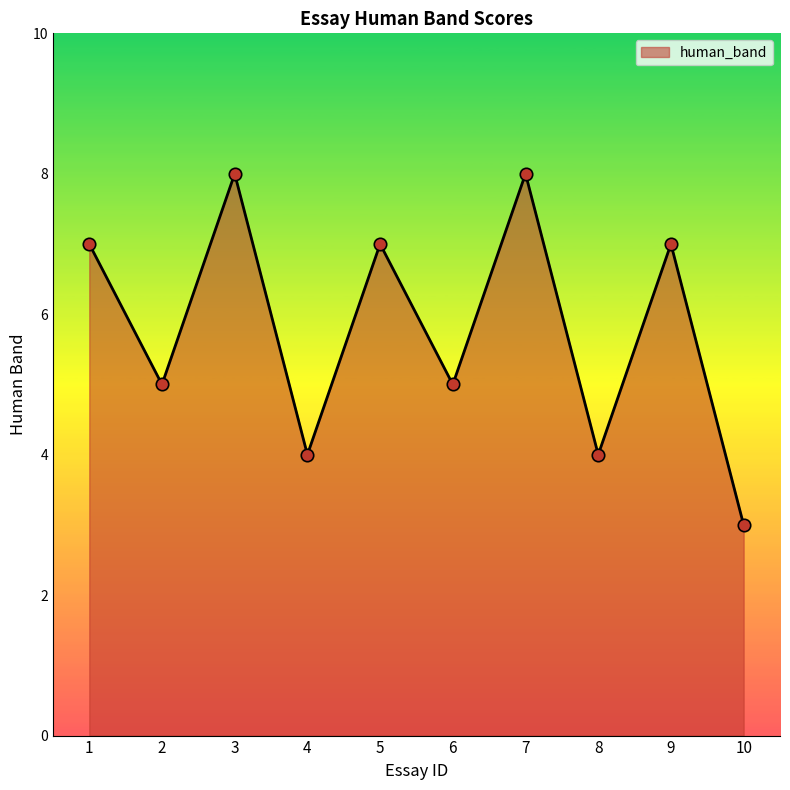

Between 5 and 2, which is larger?

5